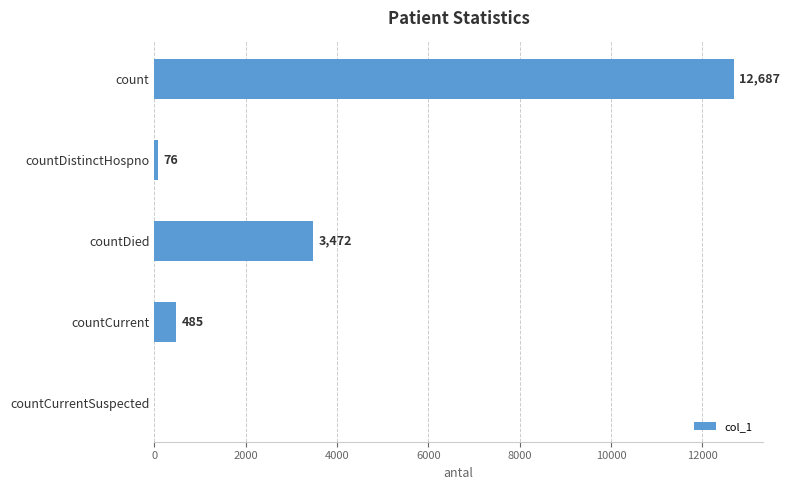

How many positive values are there?

4